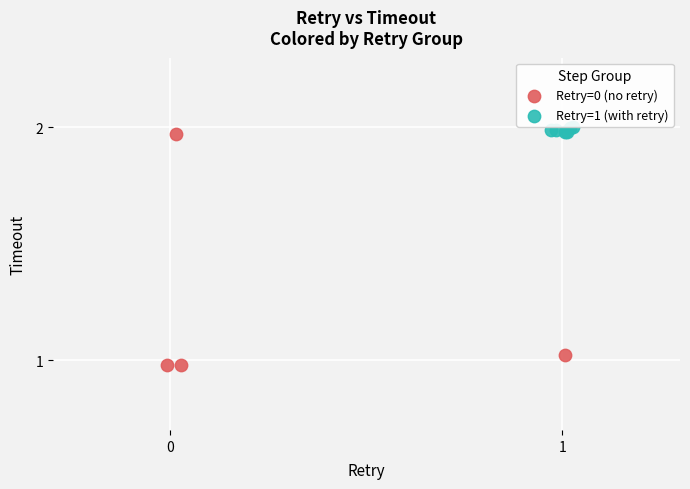

Which series has the widest spread of Y values?

Retry=0 (no retry)